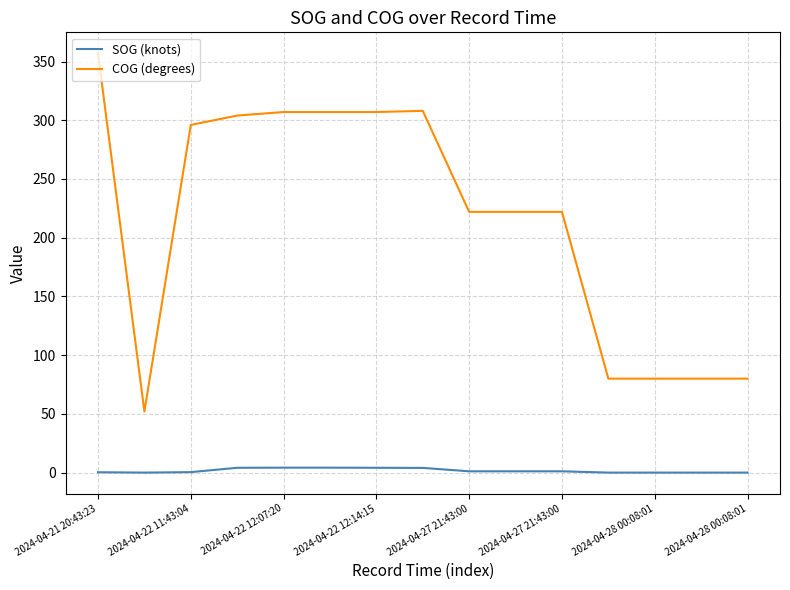

Which series has the widest spread of values?

COG (degrees)